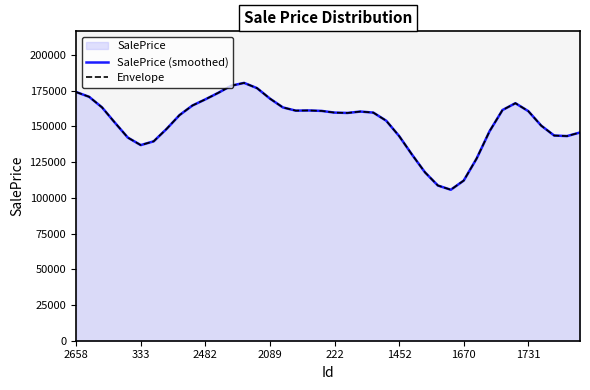

True or false: Envelope and SalePrice (smoothed) cross at least once.

False